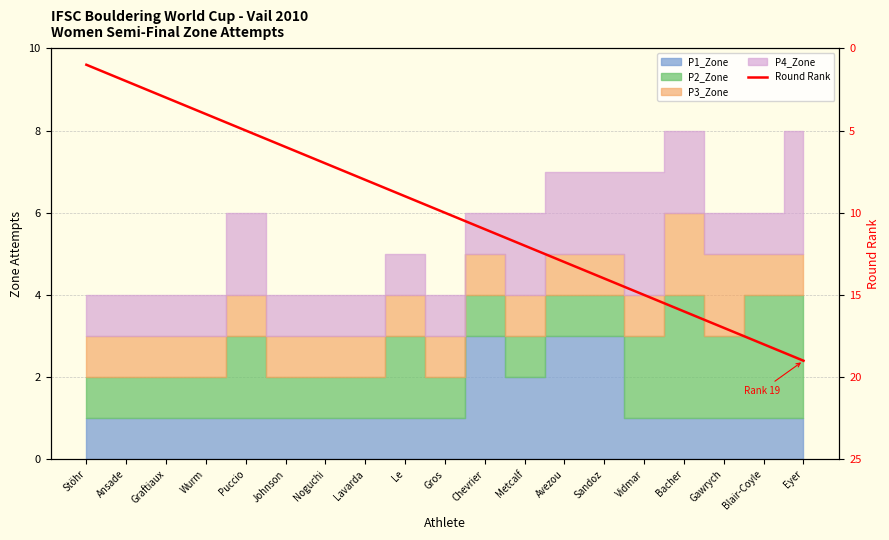

What value does the data have at Sandoz, to the nearest 10?

10